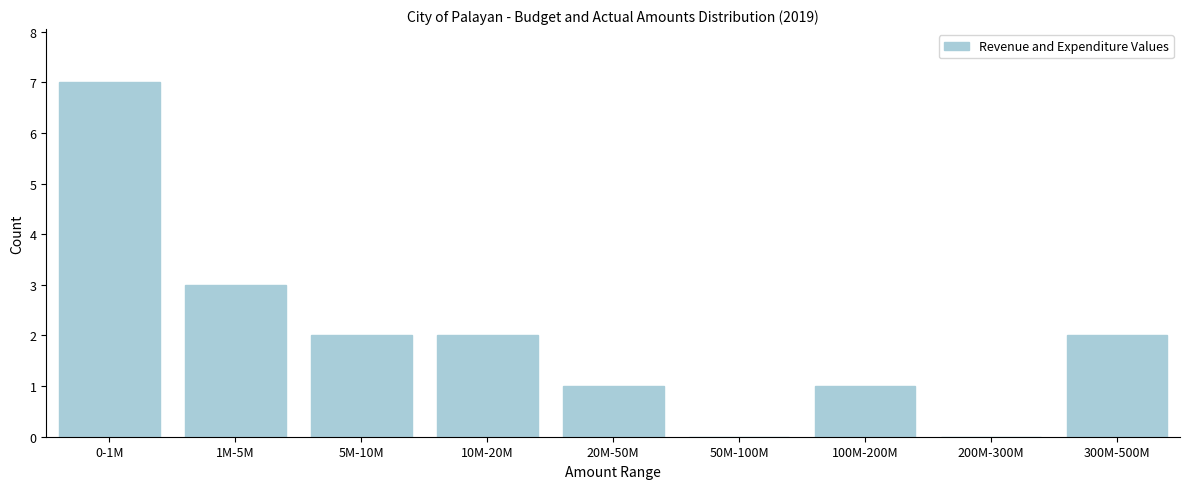

Reading left to right, what are all the values shown in this chart?

0-1M=7	1M-5M=3	5M-10M=2	10M-20M=2	20M-50M=1	50M-100M=0	100M-200M=1	200M-300M=0	300M-500M=2